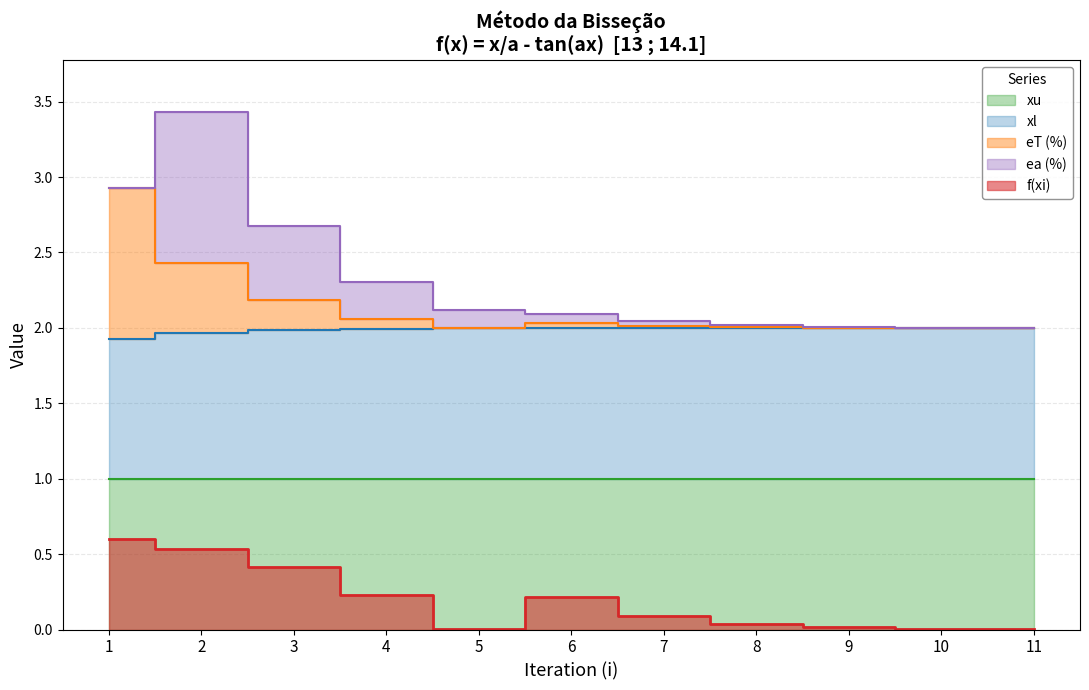

At how many categories does at least one series exceed 1?

11